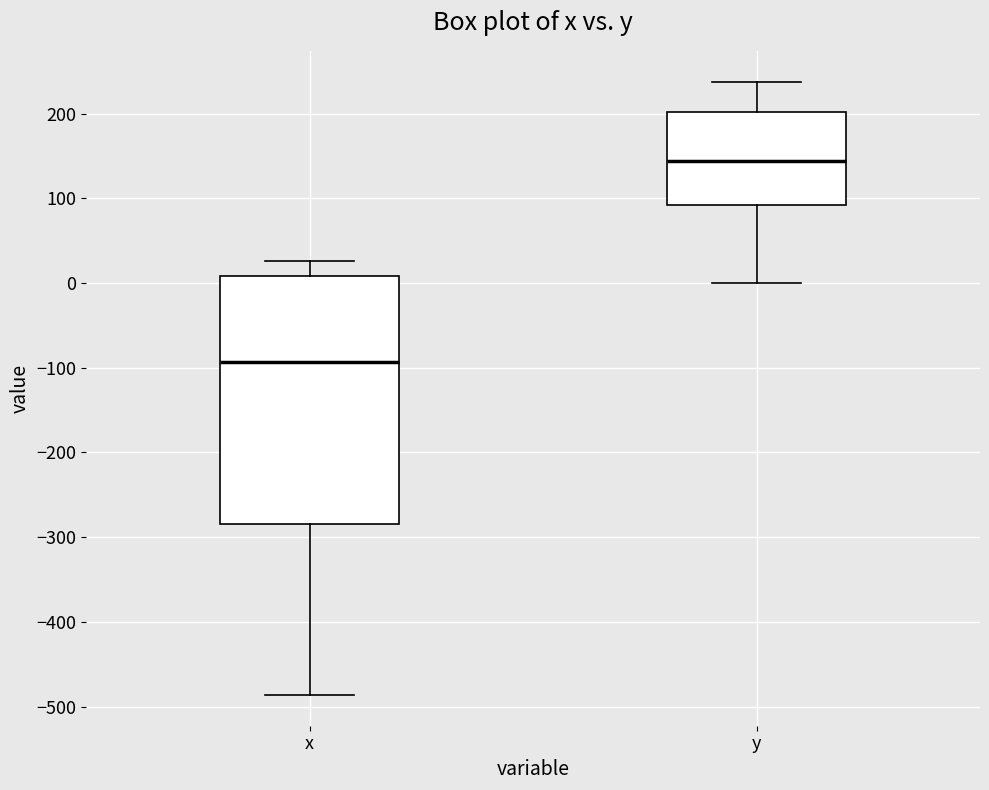

Which box's median line is the highest?

y